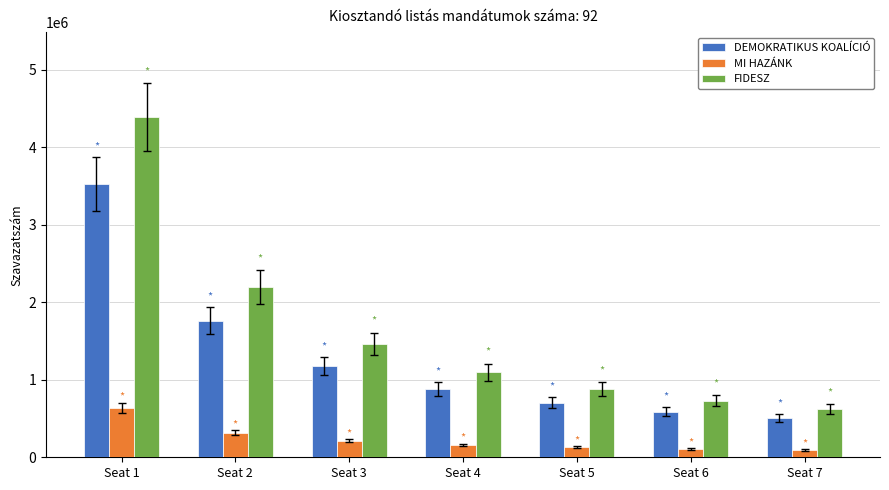

Does the chart contain stacked bars?

No